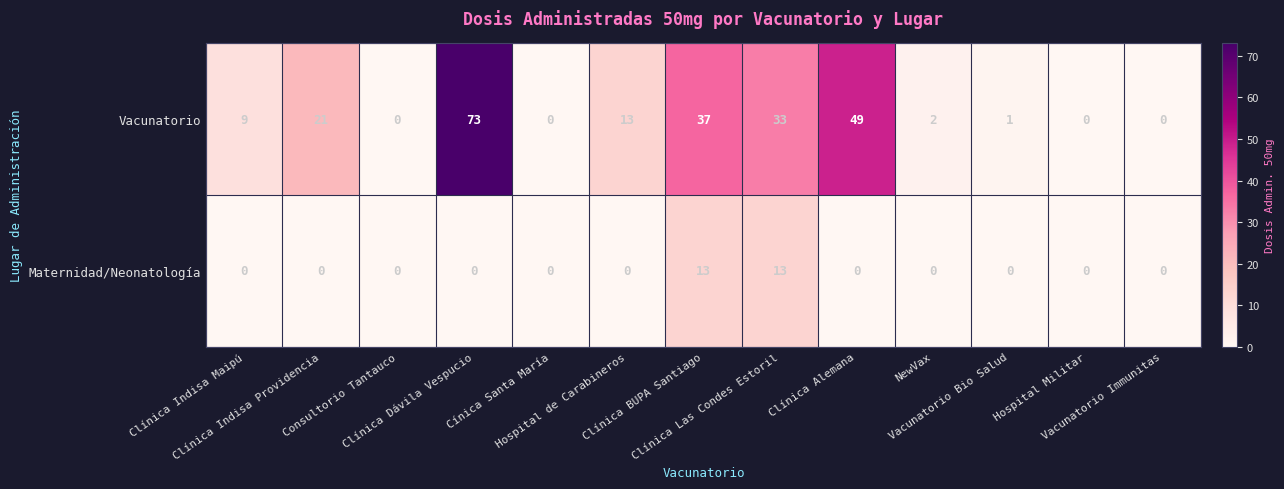

What is the difference between the maximum and minimum values in the Maternidad/Neonatología series?

13